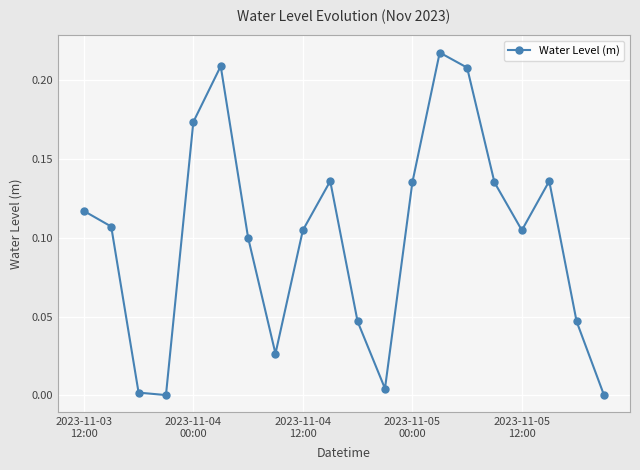

How many lines are shown in the chart?

1